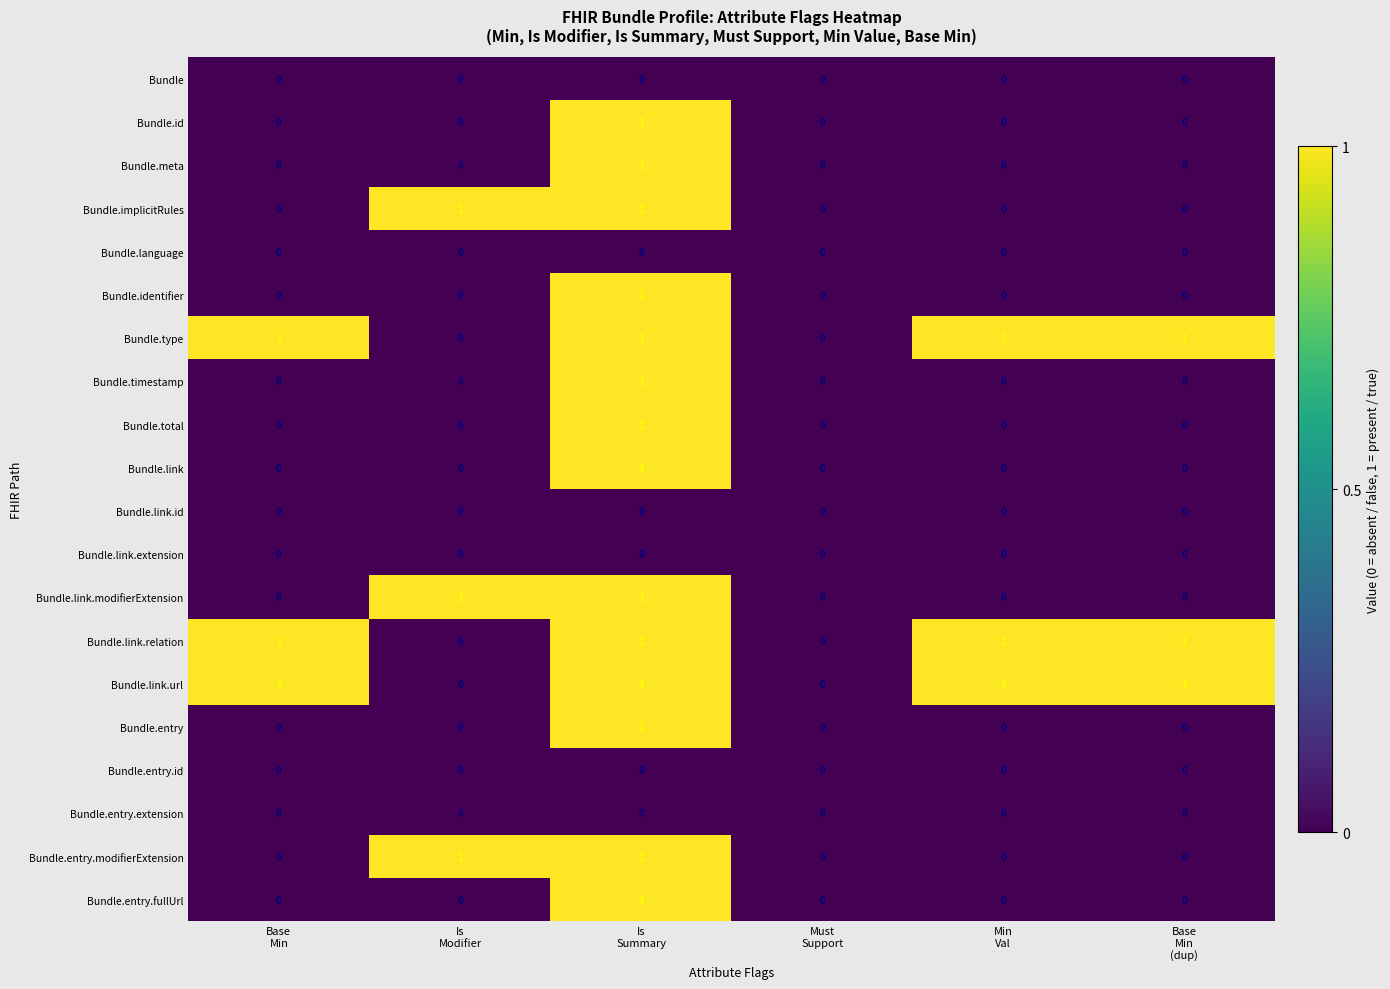

How many Bundle.entry values are between 0 and 1?

6